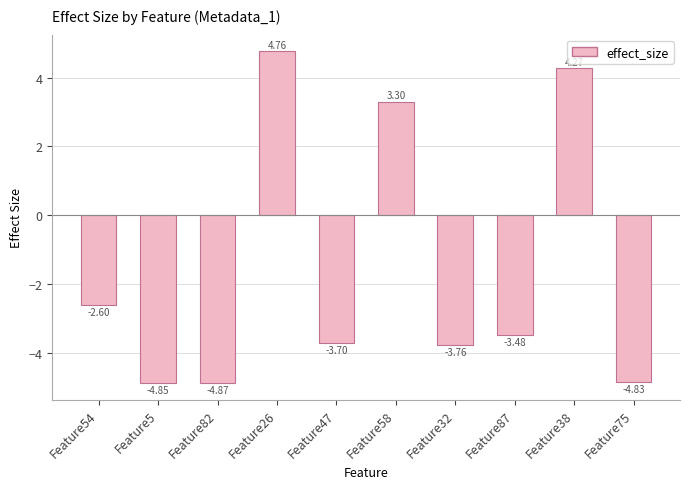

What is the change in value from Feature58 to Feature87?

-6.8